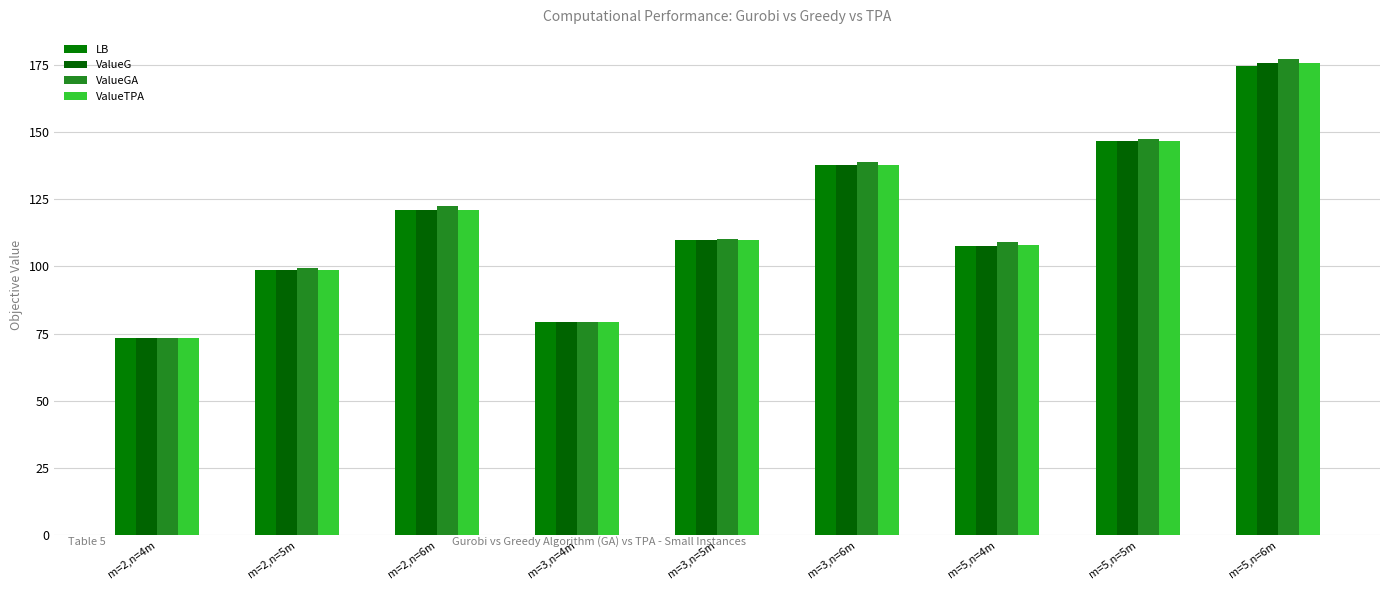

How many groups of bars are there?

9